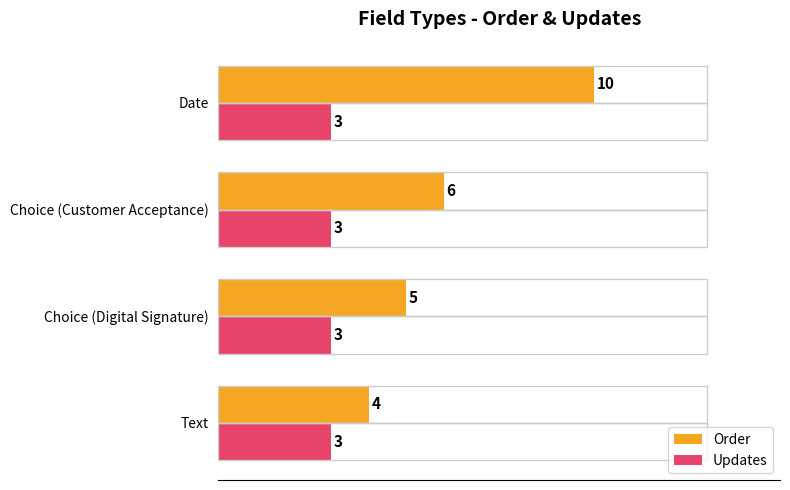

What are all the series names shown in the legend?

Order, Updates